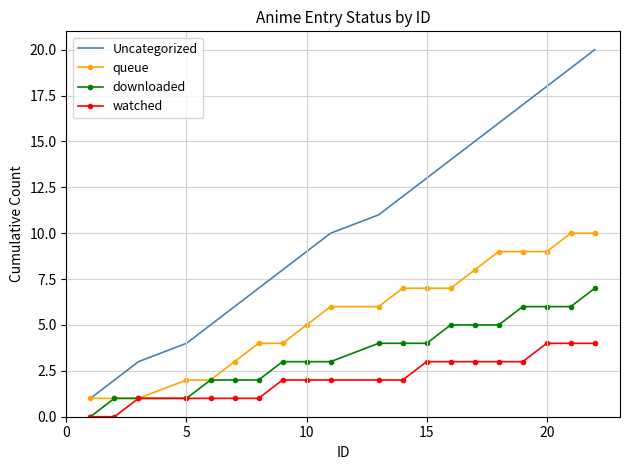

What are all the series names shown in the legend?

Uncategorized, queue, downloaded, watched